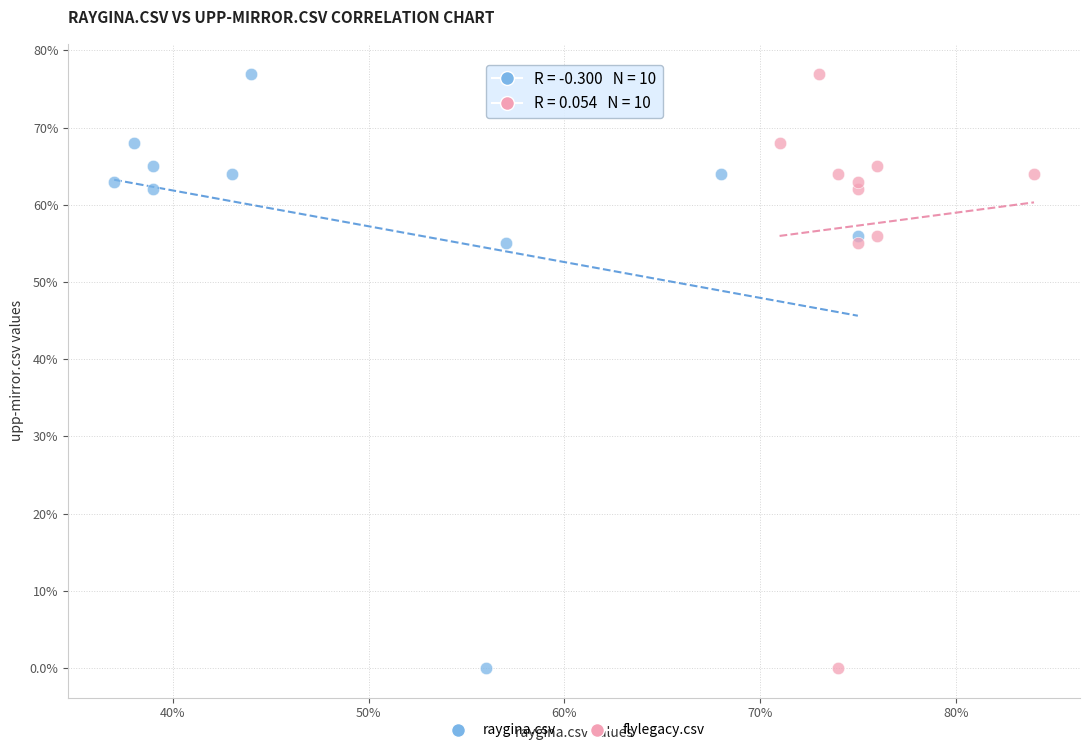

What are all the series names shown in the legend?

raygina.csv, flylegacy.csv